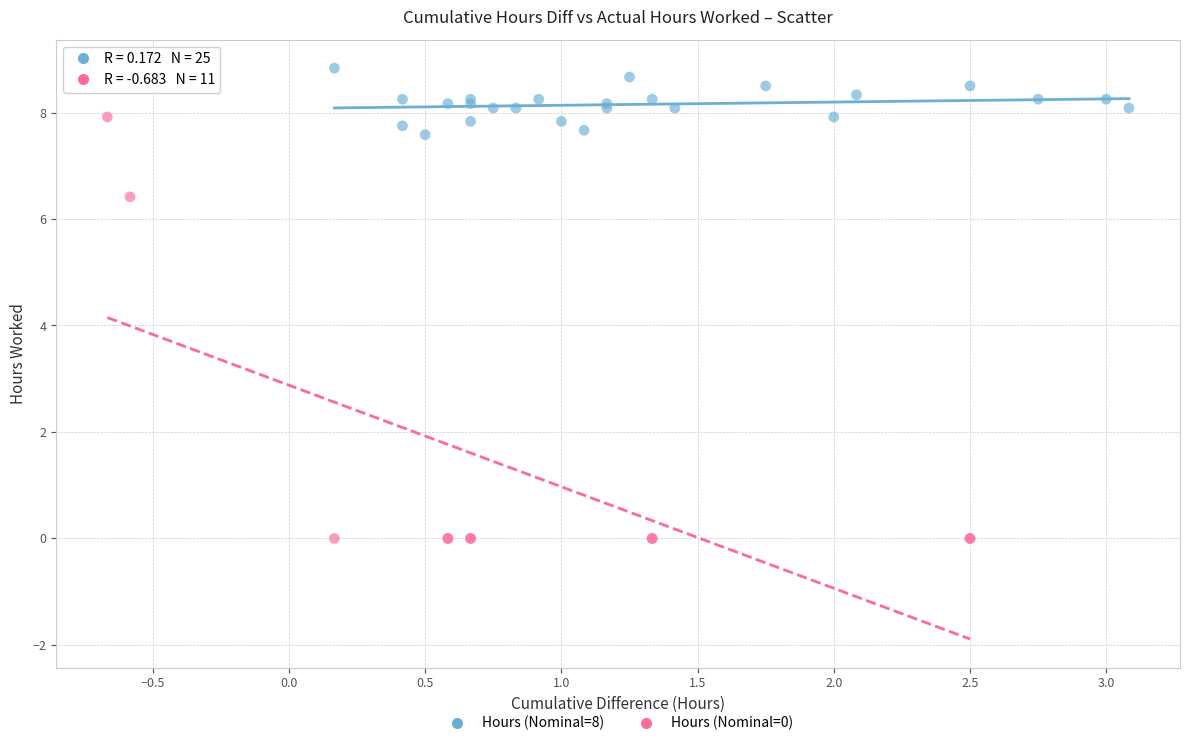

Which series has the largest Y range (max minus min)?

Hours (Nominal=0)